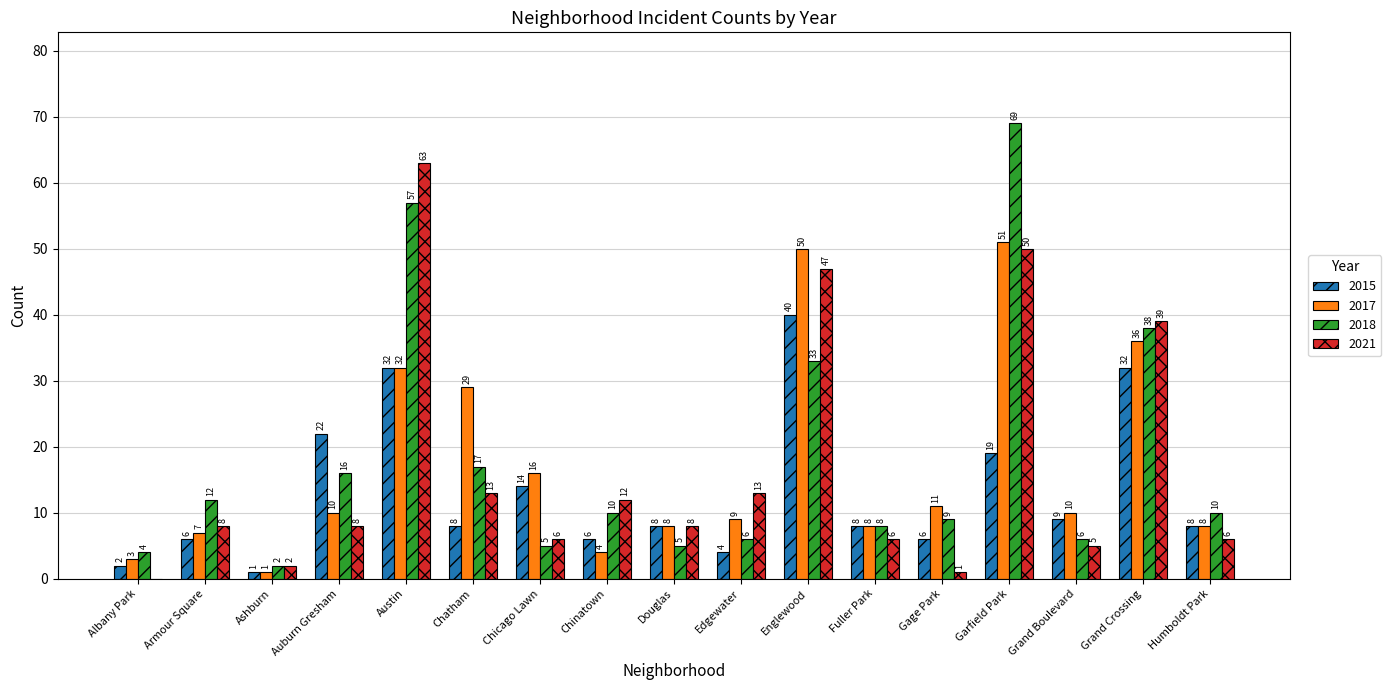

Reading right to left, list all the values displayed in this chart.

2015: Humboldt Park=8	Grand Crossing=32	Grand Boulevard=9	Garfield Park=19	Gage Park=6	Fuller Park=8	Englewood=40	Edgewater=4	Douglas=8	Chinatown=6	Chicago Lawn=14	Chatham=8	Austin=32	Auburn Gresham=22	Ashburn=1	Armour Square=6	Albany Park=2
2017: Humboldt Park=8	Grand Crossing=36	Grand Boulevard=10	Garfield Park=51	Gage Park=11	Fuller Park=8	Englewood=50	Edgewater=9	Douglas=8	Chinatown=4	Chicago Lawn=16	Chatham=29	Austin=32	Auburn Gresham=10	Ashburn=1	Armour Square=7	Albany Park=3
2018: Humboldt Park=10	Grand Crossing=38	Grand Boulevard=6	Garfield Park=69	Gage Park=9	Fuller Park=8	Englewood=33	Edgewater=6	Douglas=5	Chinatown=10	Chicago Lawn=5	Chatham=17	Austin=57	Auburn Gresham=16	Ashburn=2	Armour Square=12	Albany Park=4
2021: Humboldt Park=6	Grand Crossing=39	Grand Boulevard=5	Garfield Park=50	Gage Park=1	Fuller Park=6	Englewood=47	Edgewater=13	Douglas=8	Chinatown=12	Chicago Lawn=6	Chatham=13	Austin=63	Auburn Gresham=8	Ashburn=2	Armour Square=8	Albany Park=0